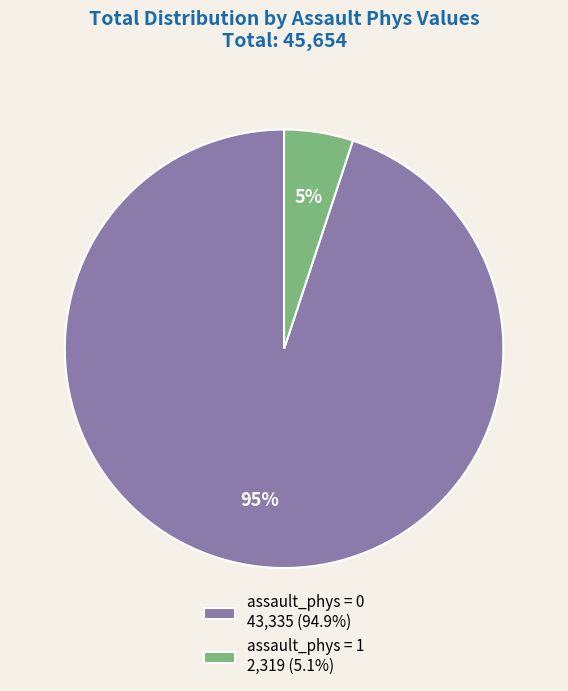

How many segments does this pie chart have?

2